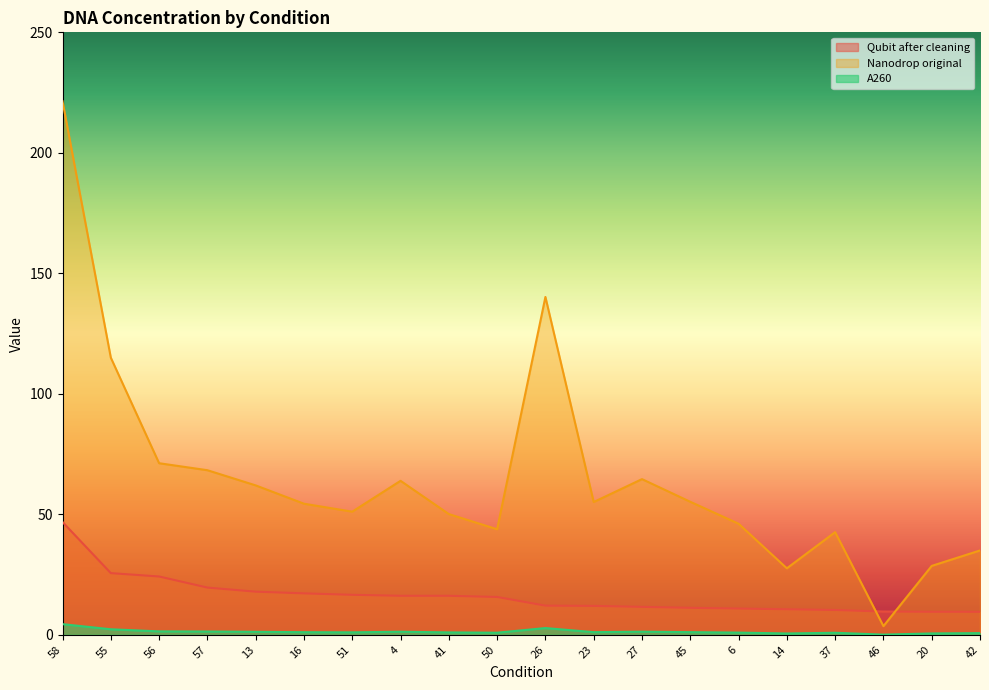

Does the chart display data point markers on the line(s)?

No